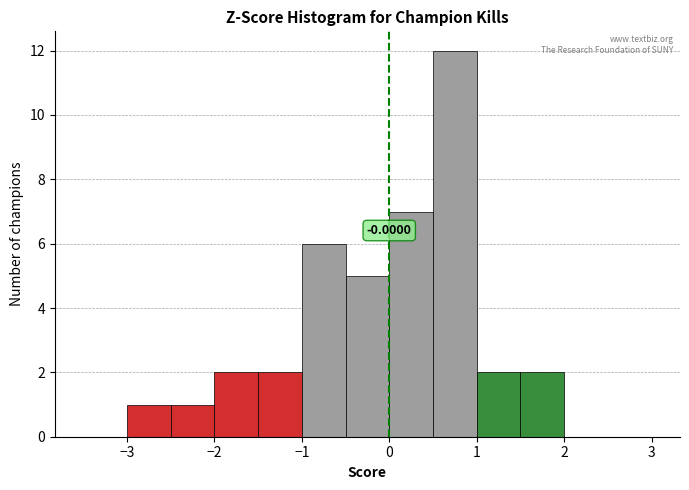

Which range on the x-axis has the tallest bar?

0.5 to 1.0